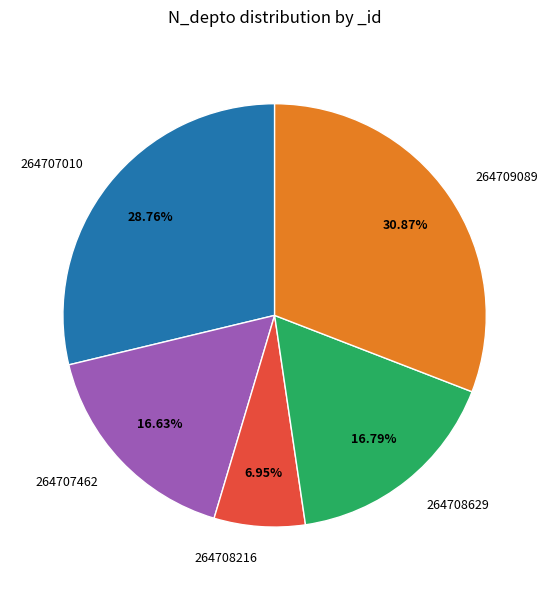

To the nearest percent, what is the difference between the largest and smallest slice percentages?

24%